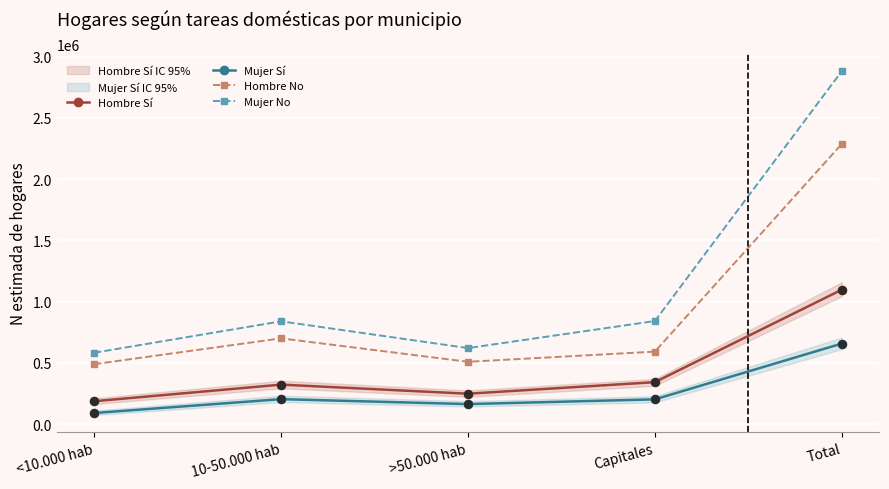

Which series reaches the minimum Y coordinate?

Mujer Sí